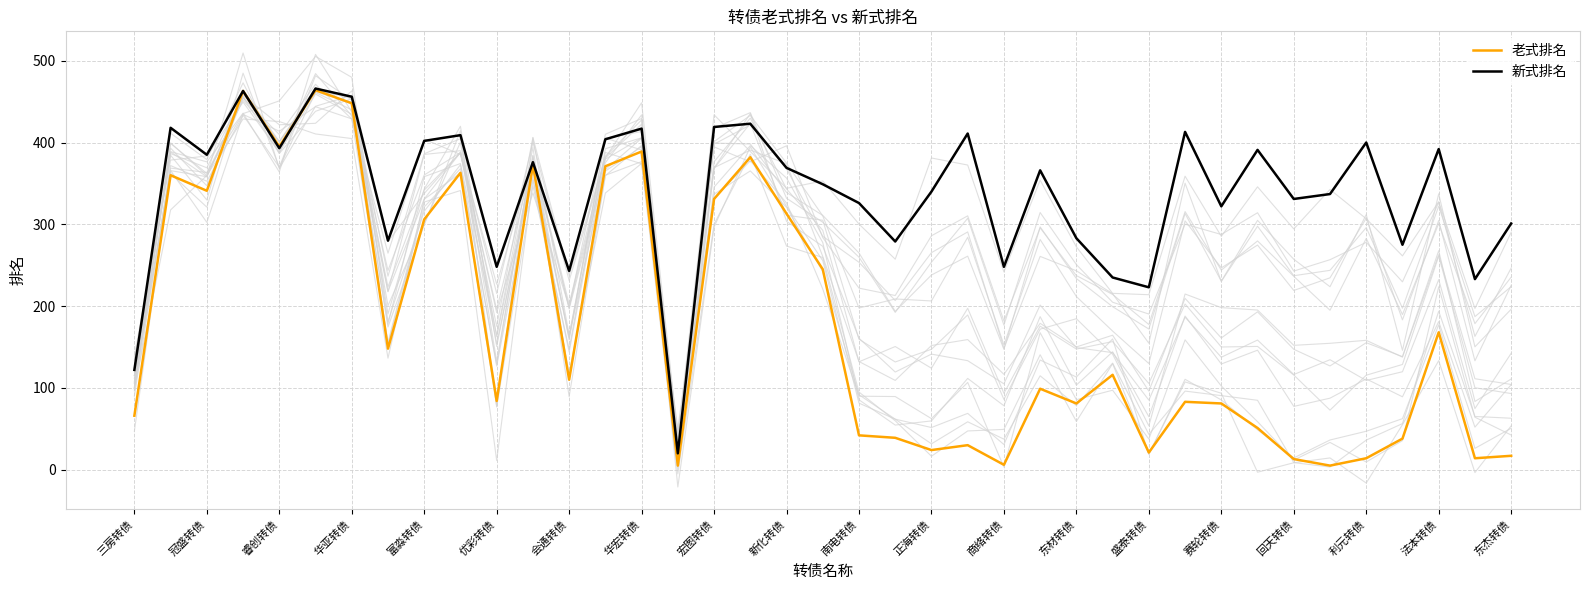

What is the highest value of the 老式排名 series?

464